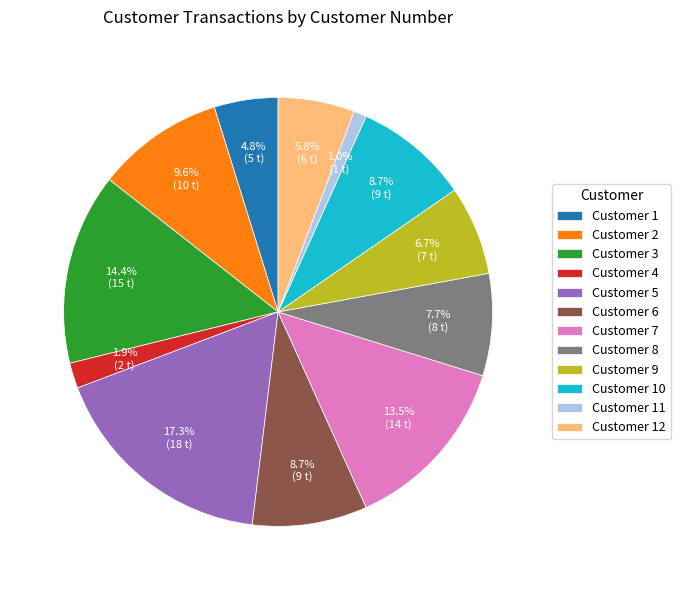

Which category has the biggest portion of the pie?

Customer 5